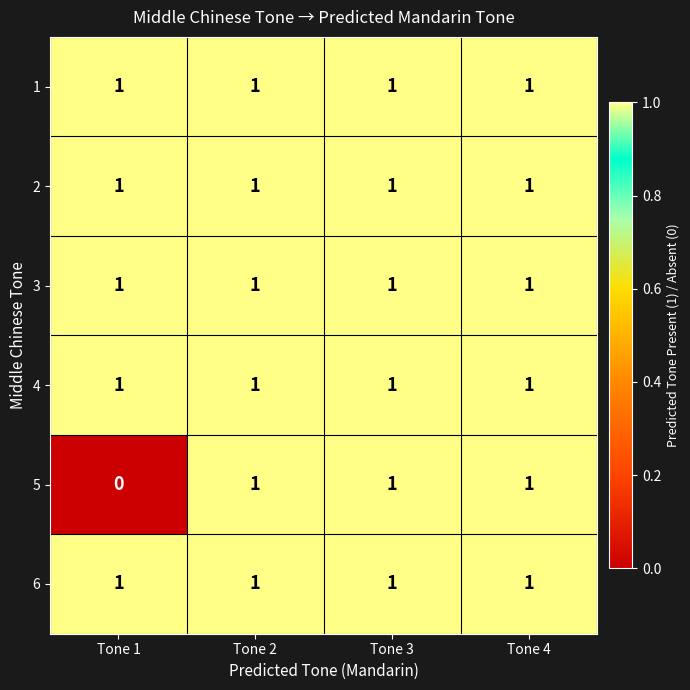

Which series has the largest range (max minus min)?

5